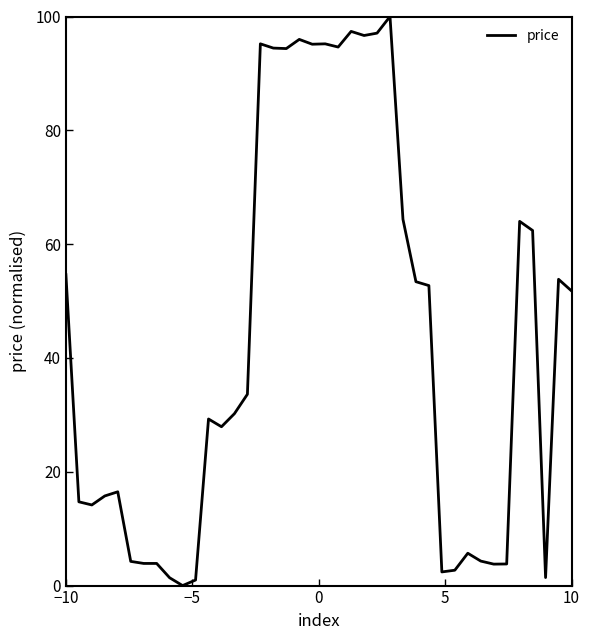

How many values are below 33?

20